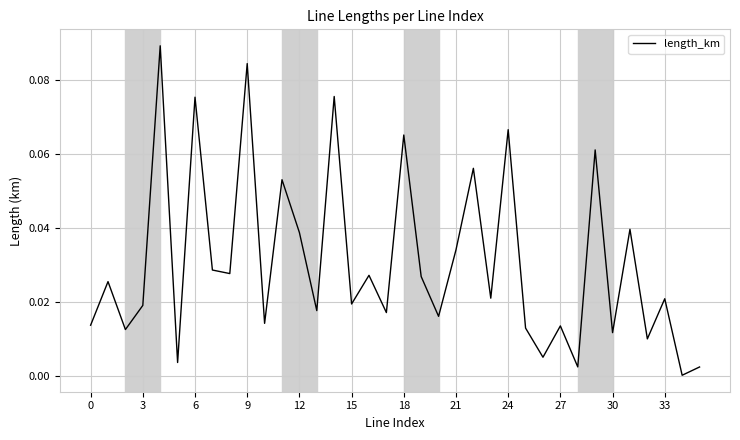

Reading left to right, extract all data points from this chart.

0.0	0.0	0.0	0.0	0.1	0.0	0.1	0.0	0.0	0.1	0.0	0.1	0.0	0.0	0.1	0.0	0.0	0.0	0.1	0.0	0.0	0.0	0.1	0.0	0.1	0.0	0.0	0.0	0.0	0.1	0.0	0.0	0.0	0.0	0.0	0.0